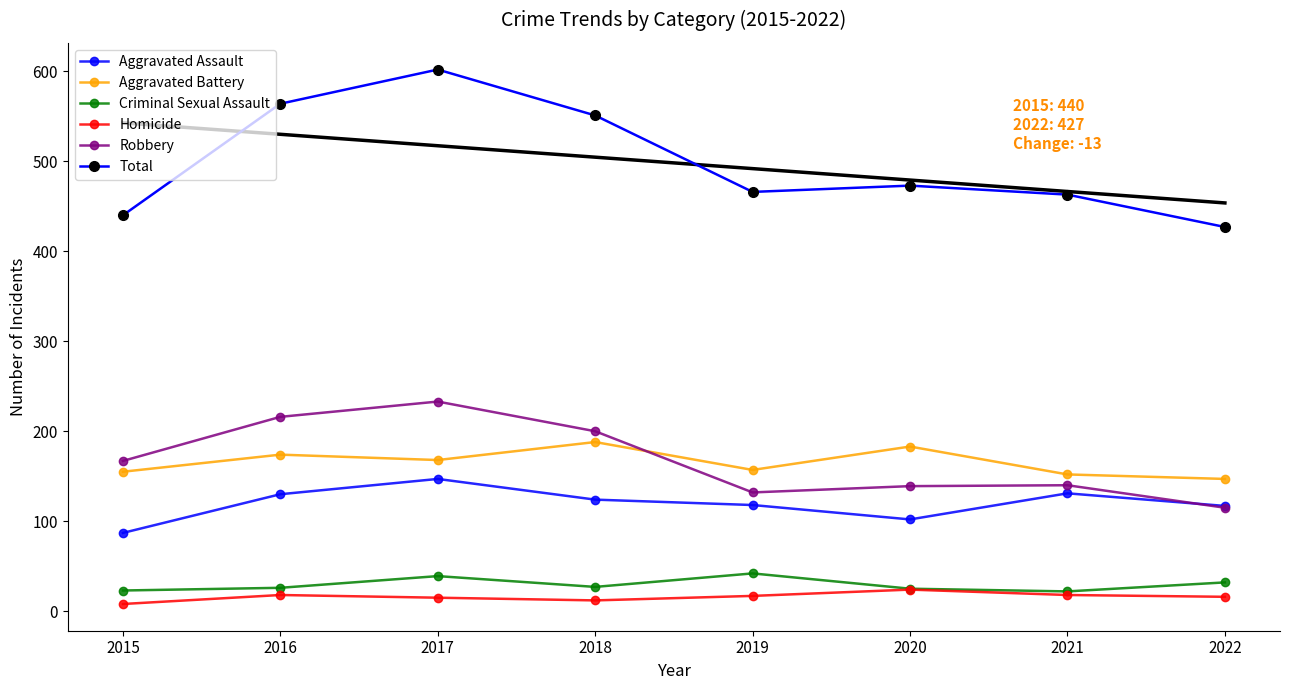

What is the value of the Homicide point at the 5th from the left?

17